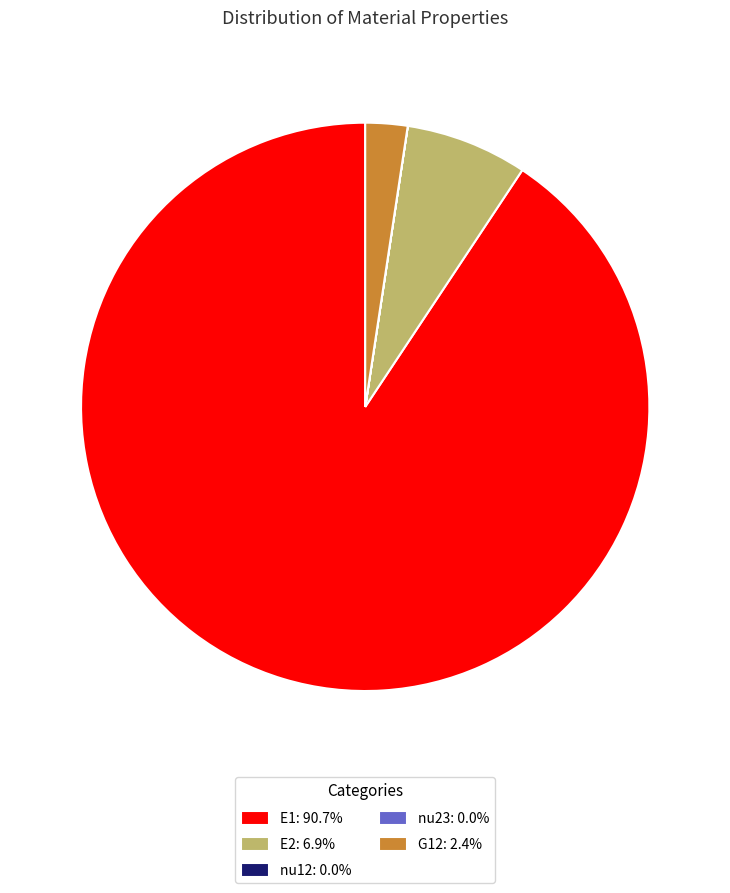

Is the sum of G12: 2.4% and E1: 90.7% greater than half?

Yes